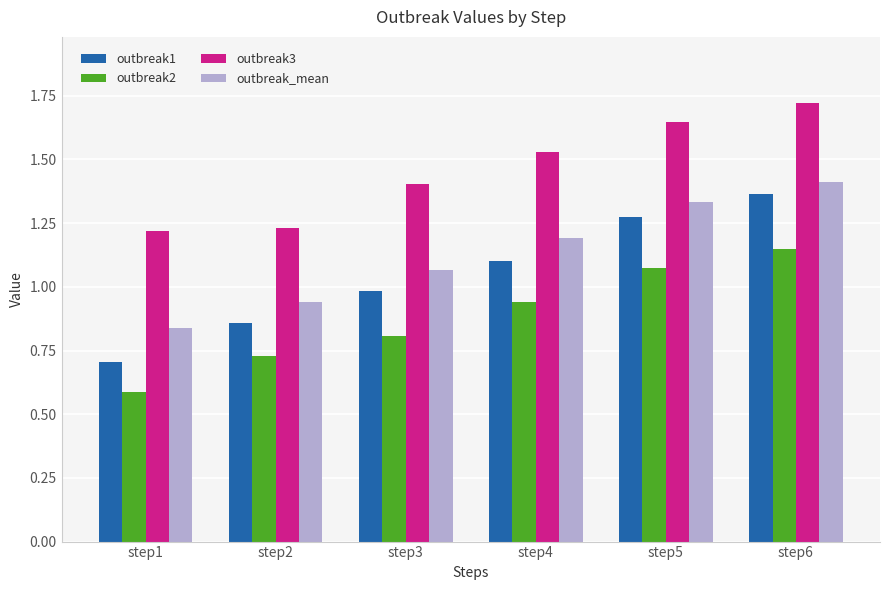

List the labels in order of outbreak1 value, smallest first.

step1, step2, step3, step4, step5, step6